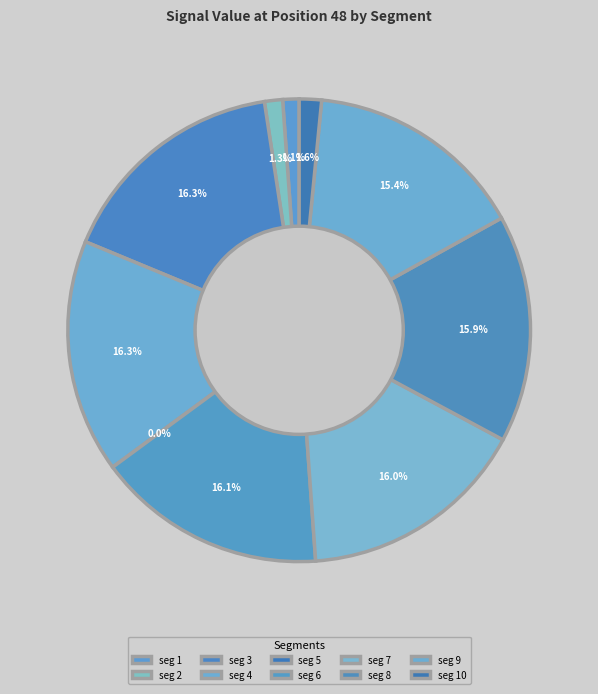

The signal segment 5 slice represents 1% of the pie. True or false?

False